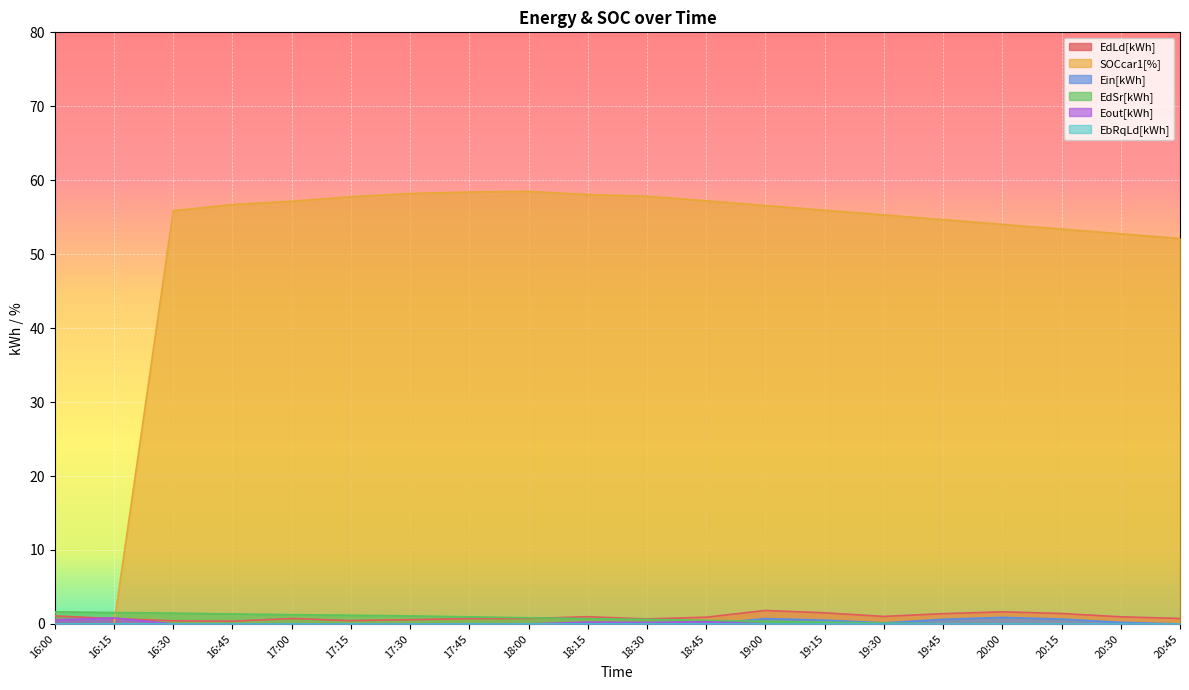

How many values in EdSr[kWh] are above zero?

17